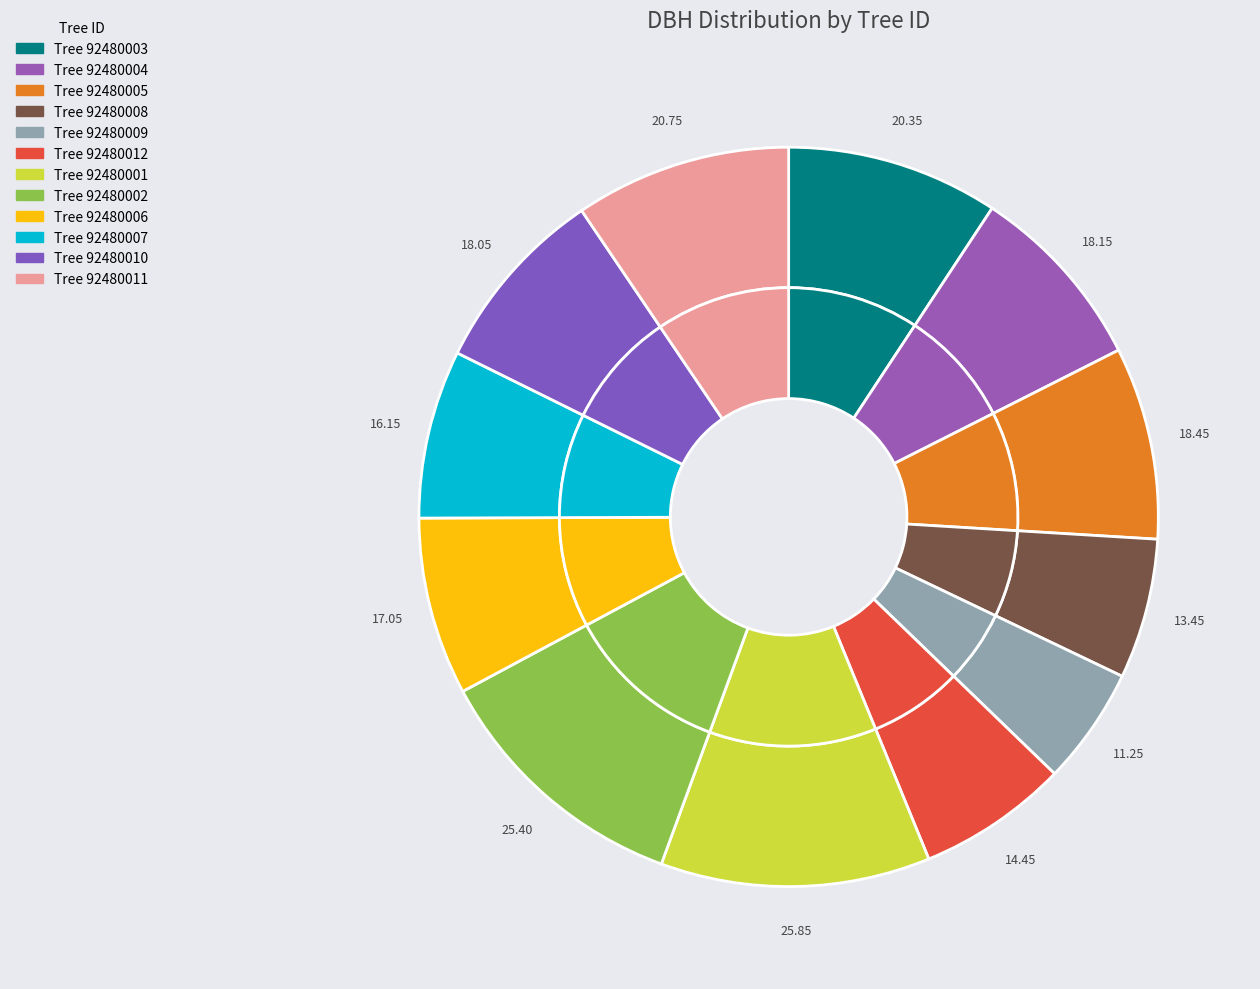

What is the change in value from 92480004 to 92480011?

+2.6